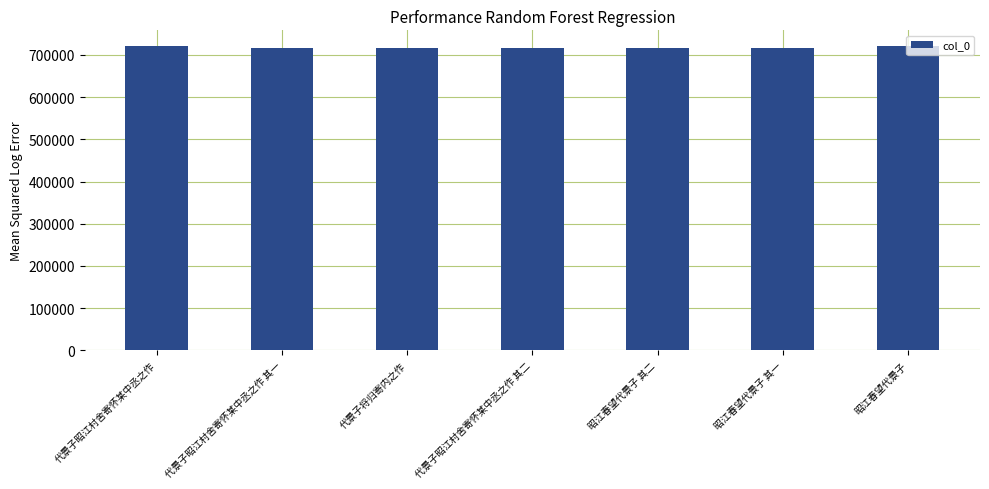

How many values are below 716638?

3